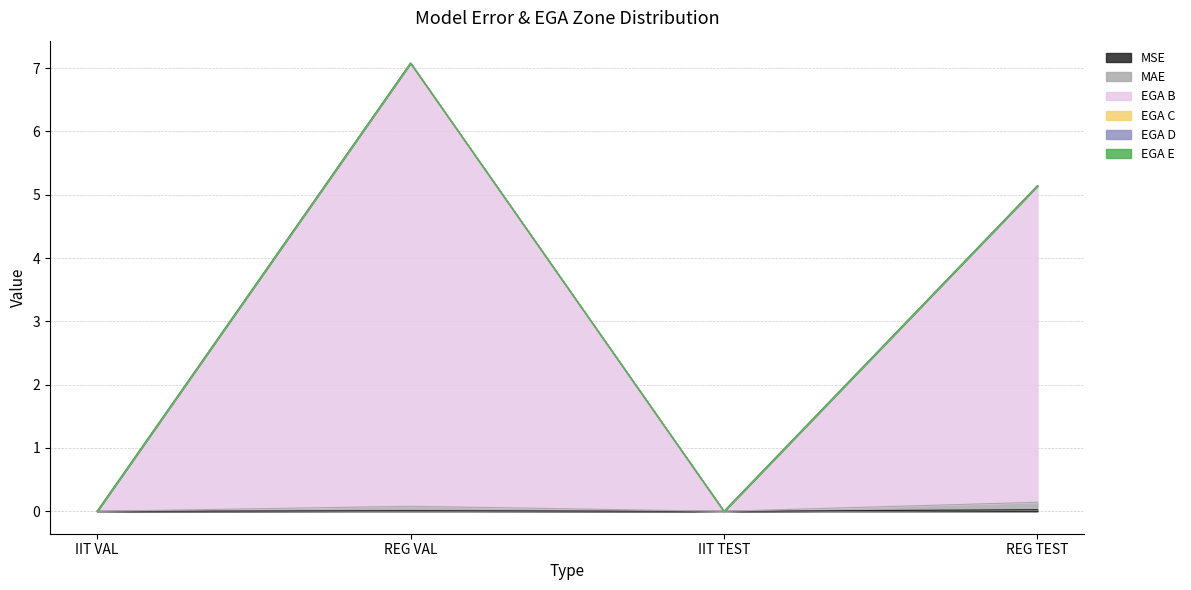

Which has a higher value, REG TEST or IIT VAL?

REG TEST